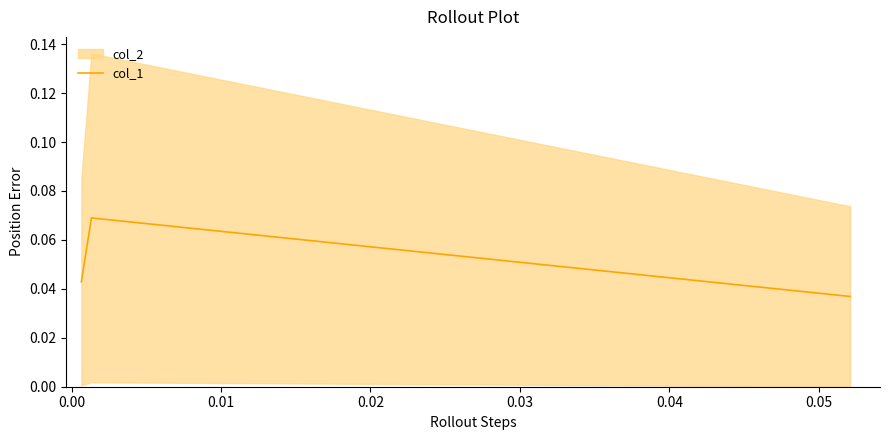

How many col_1 values are between 0 and 1?

3